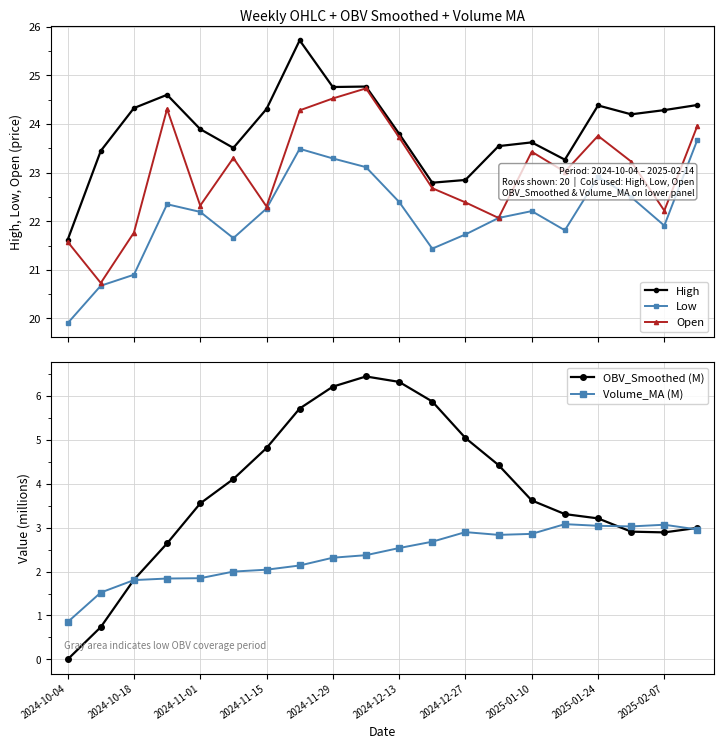

Does the chart display data point markers on the line(s)?

Yes